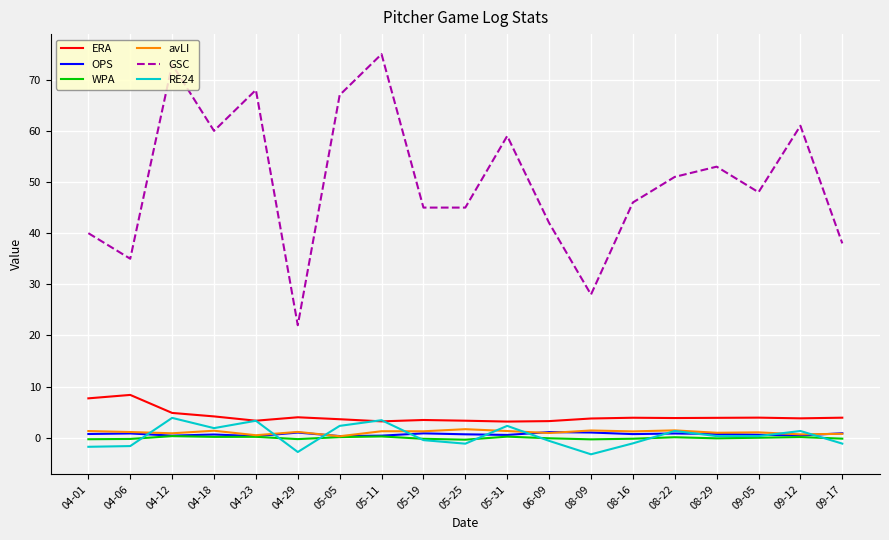

At which category does the chart reach its peak across all series?

05-11